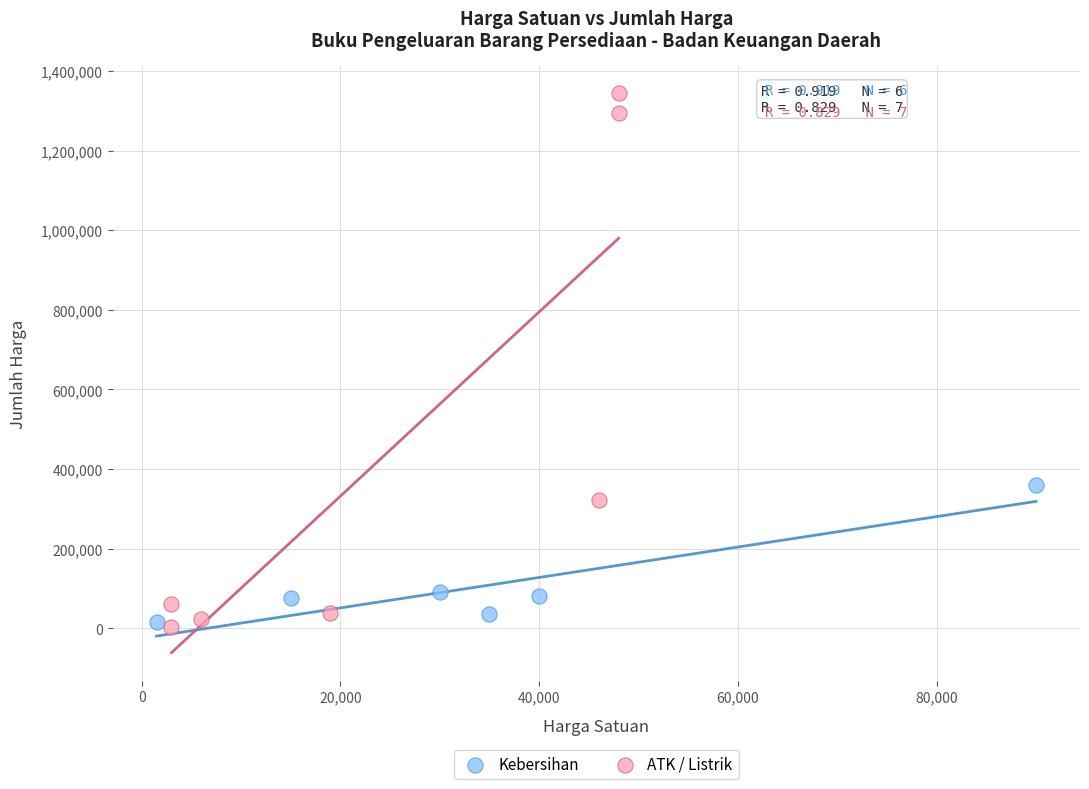

Which series reaches the maximum Y coordinate?

ATK / Listrik